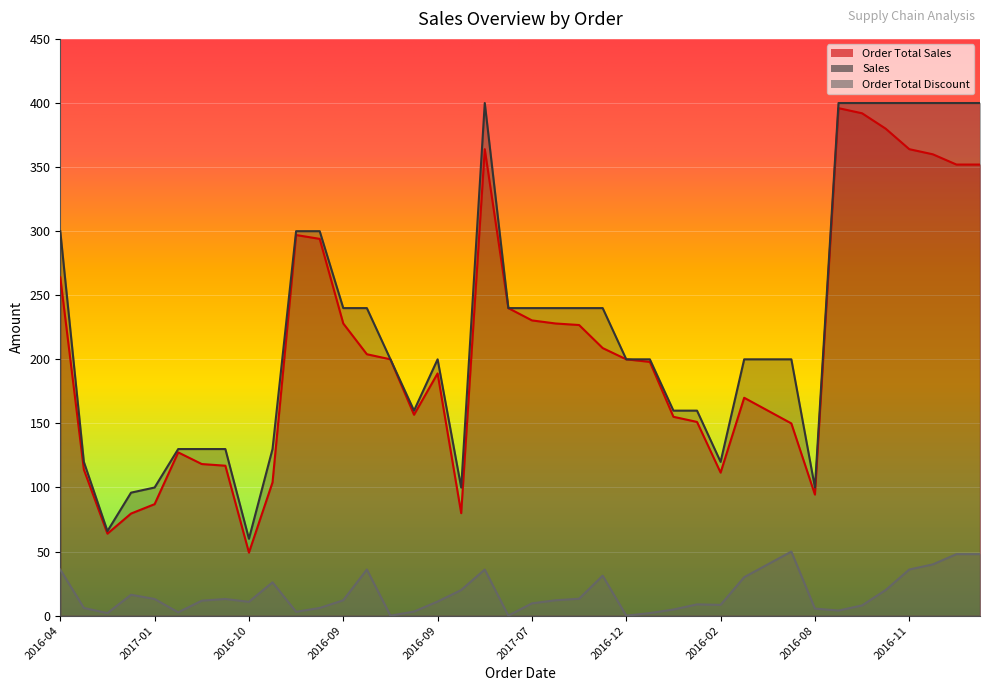

Between 2017-01 and 2016-09, which series saw the biggest shift?

Sales